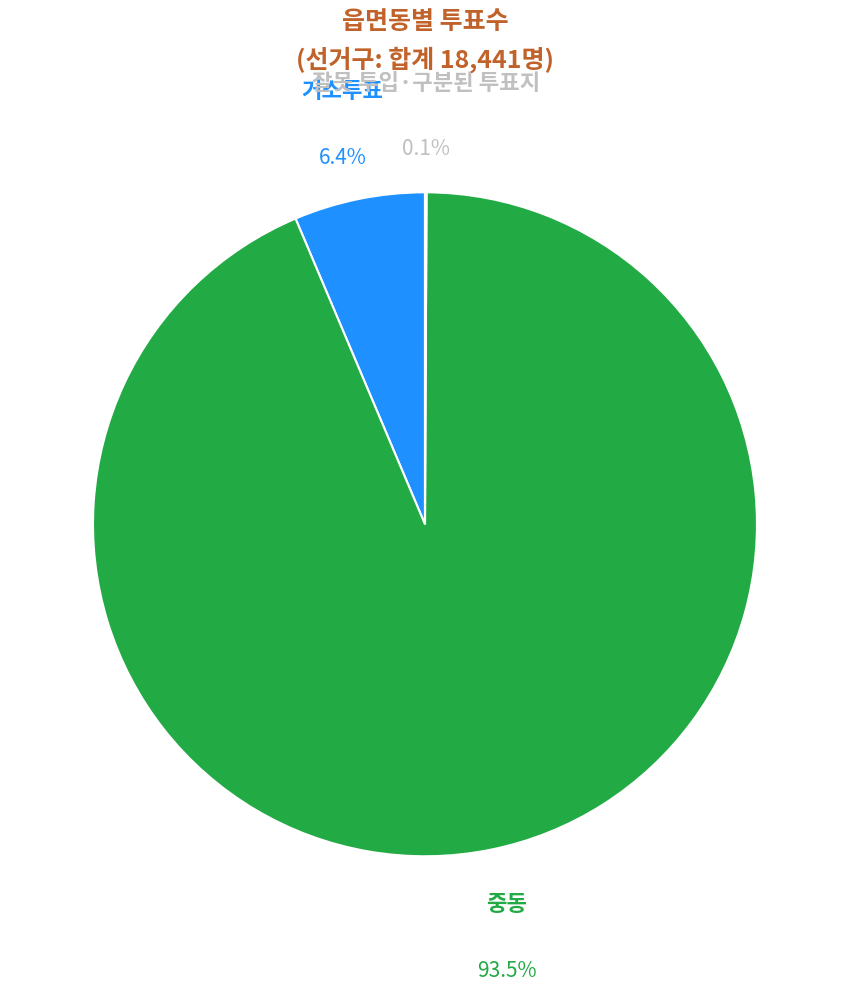

The 거소투표 slice represents 13% of the pie. True or false?

False